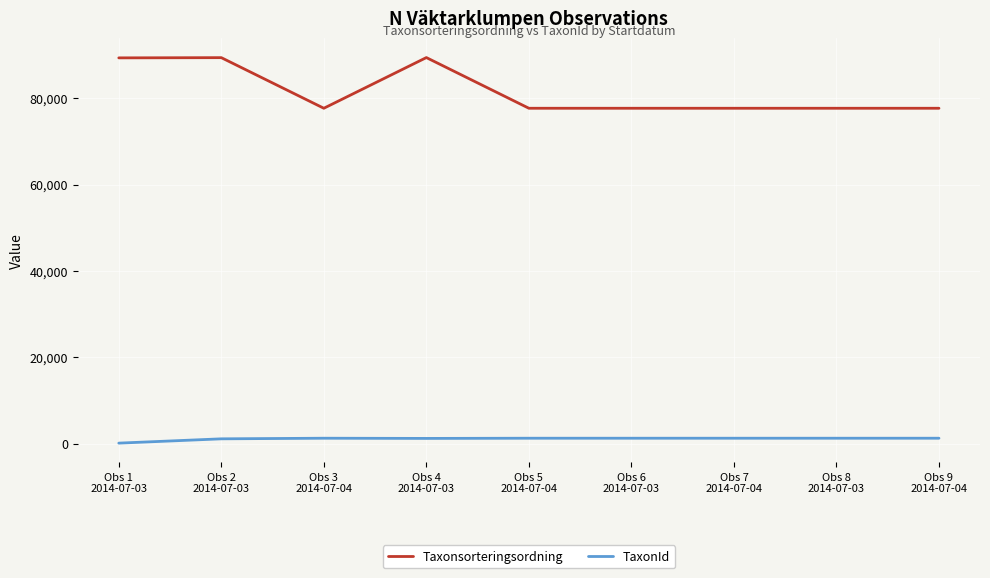

What position from the right is Obs 4
2014-07-03?

6